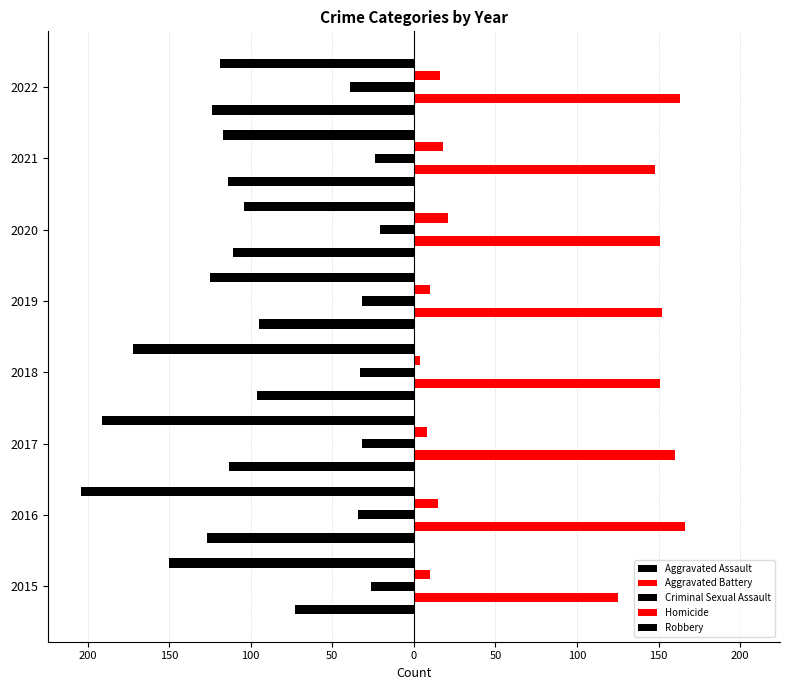

How many bars are there in each group?

5